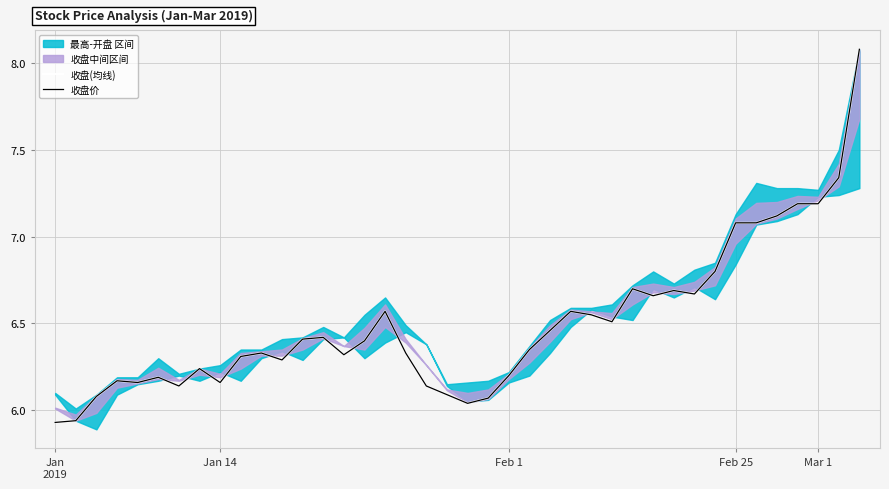

What is the difference between the second highest and minimum values in the 收盘(均线) series?

1.4